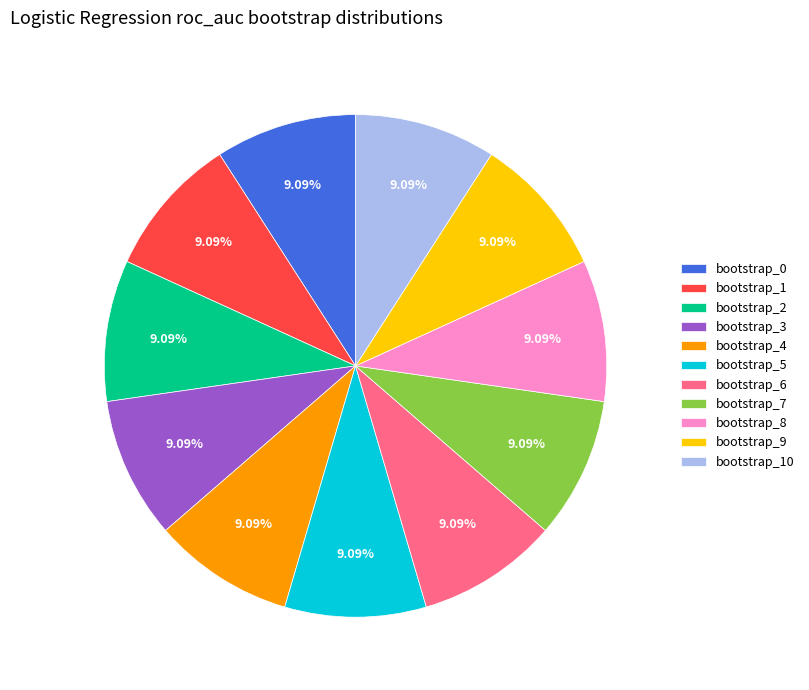

What percentage do bootstrap_1 and bootstrap_3 together represent?

18.2%